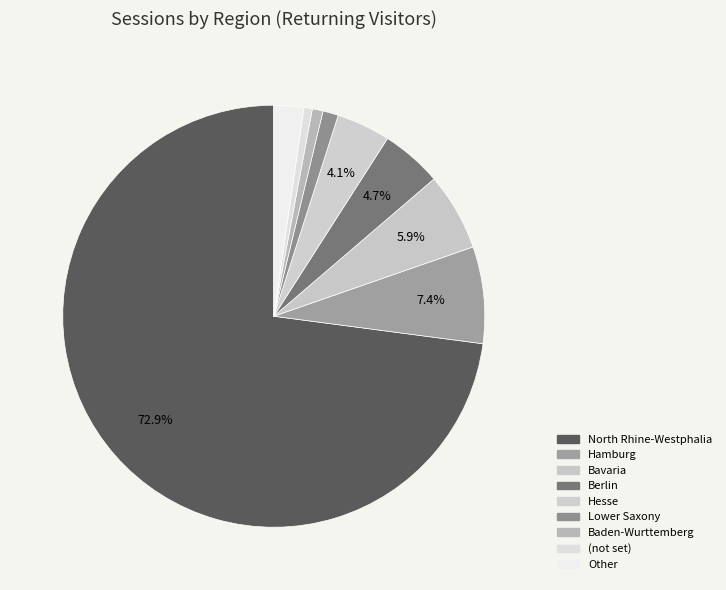

Which slice is the smallest?

(not set)